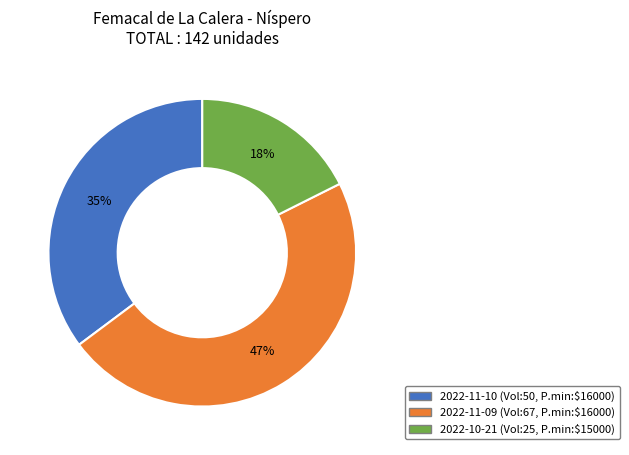

Does any single category account for the majority?

No